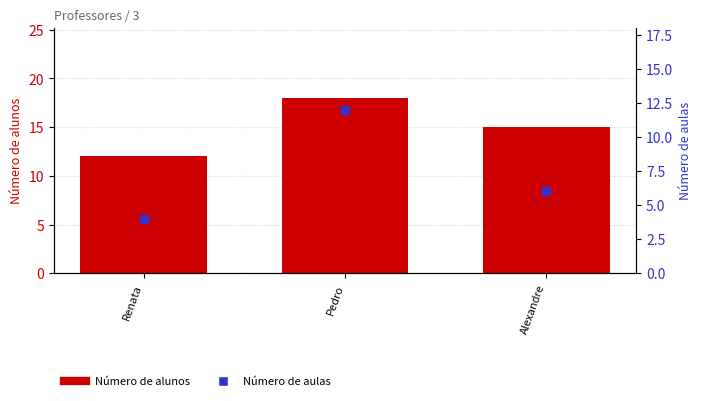

Which series reaches the minimum Y coordinate?

Número de aulas